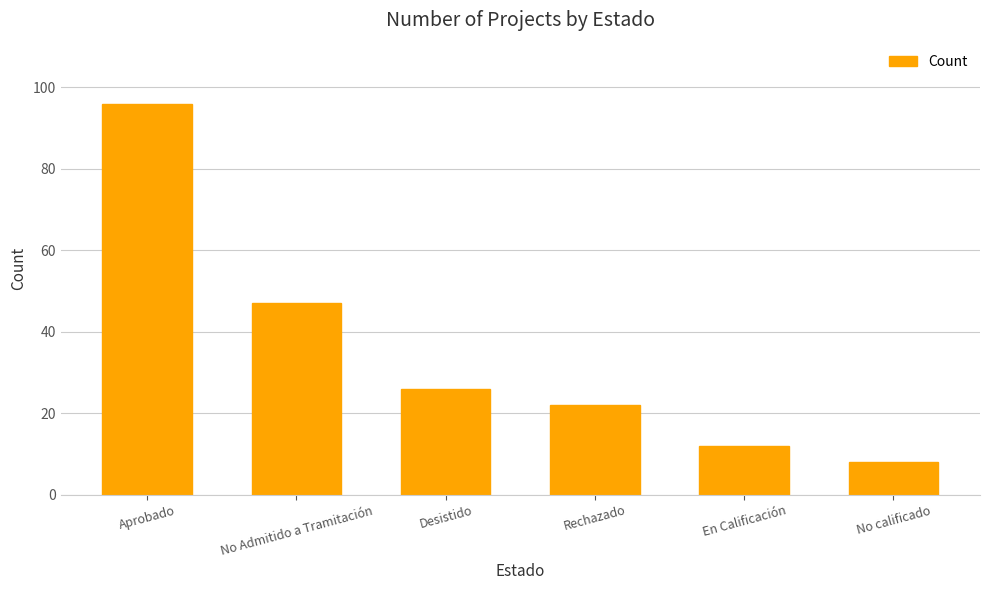

What is the difference between the maximum and second lowest values?

84